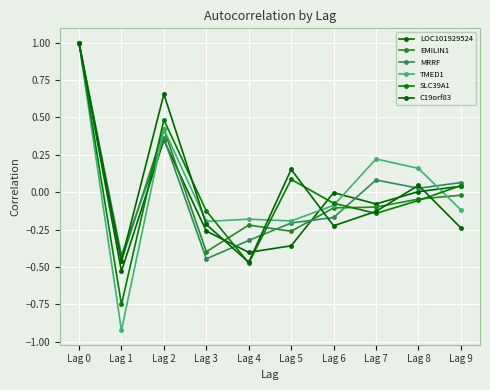

How many lines are shown in the chart?

6